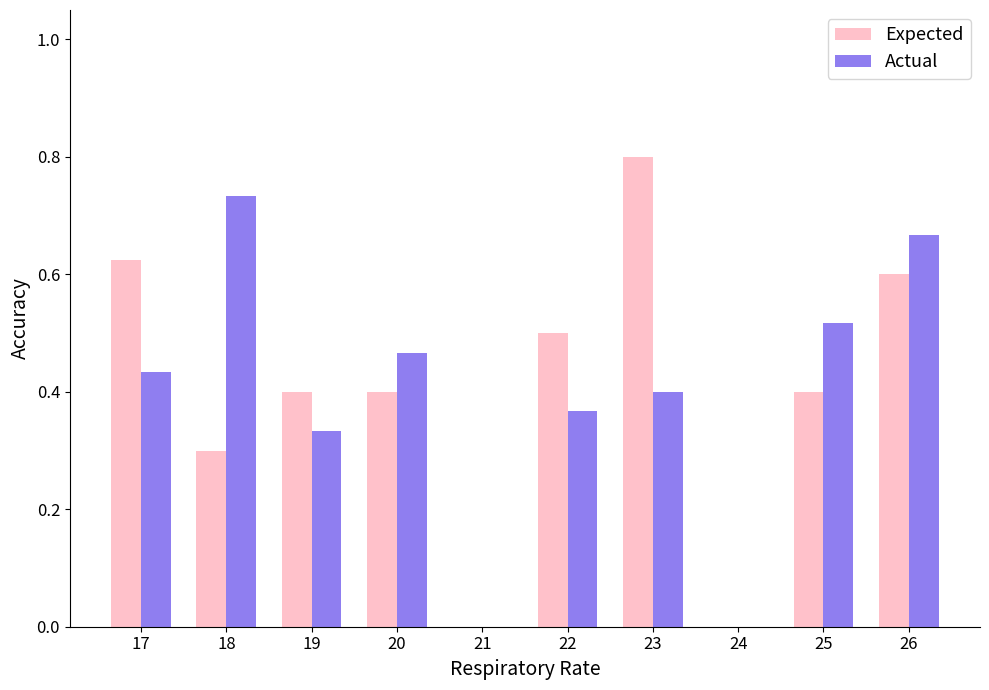

What is the total value across all series at 26?

1.3